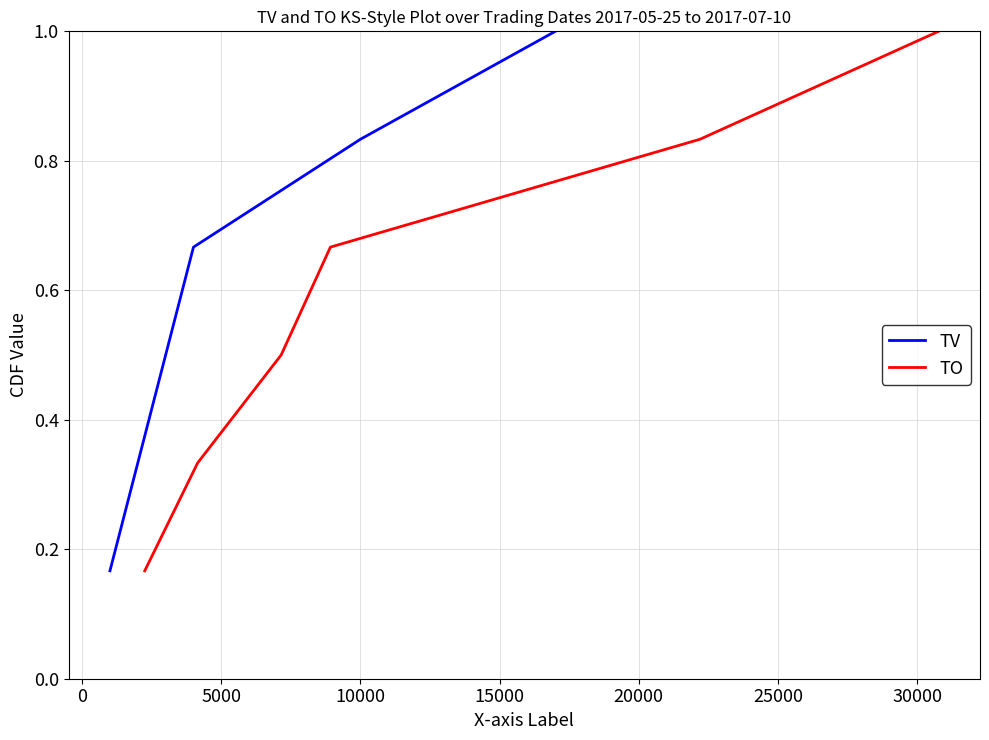

What is the maximum value for TO?

1.0